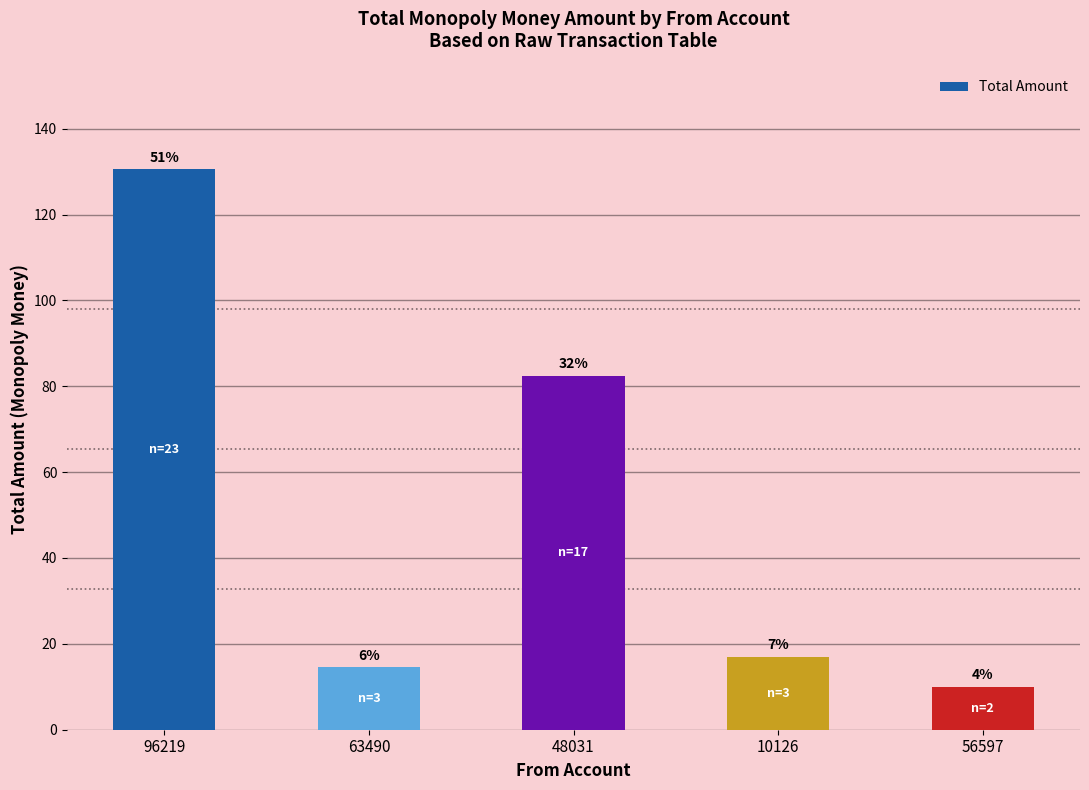

What is the label of the 4th bar from the left?

10126